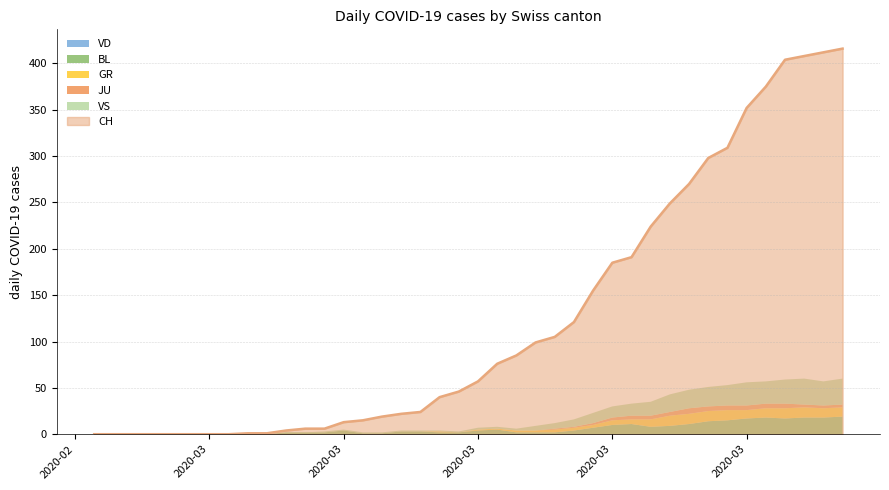

How many intersections are there between BL and GR?

1